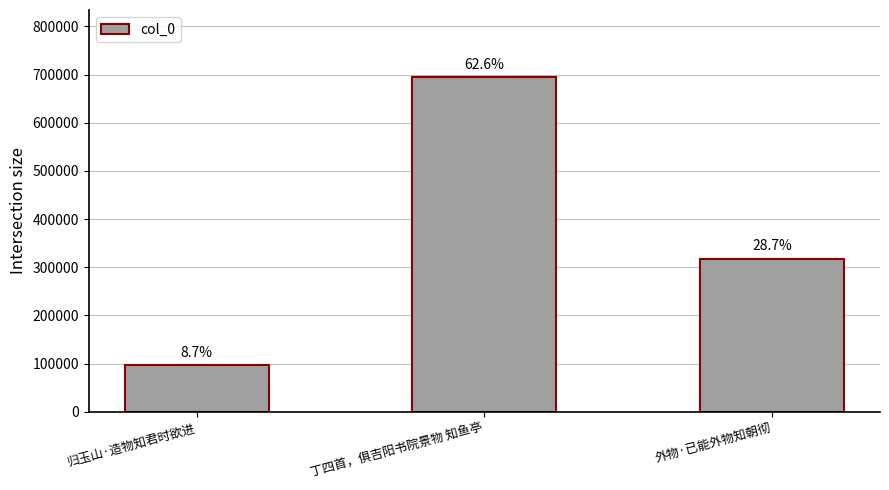

Does the chart contain any negative values?

No